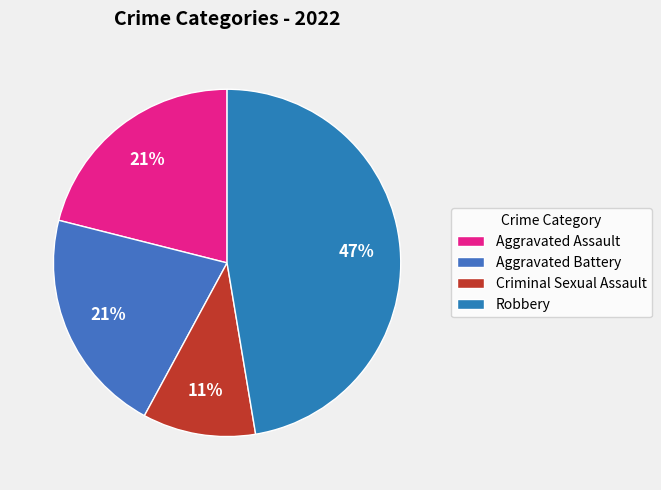

What is the ratio of the value at Criminal Sexual Assault to the value at Aggravated Assault?

0.5